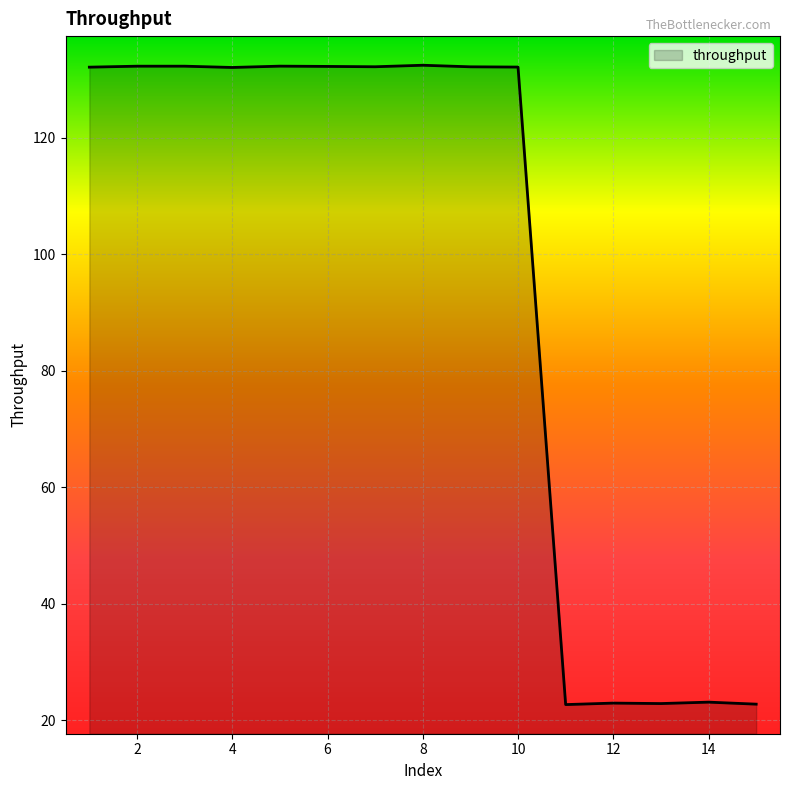

What is the difference between the maximum and minimum values?

109.7